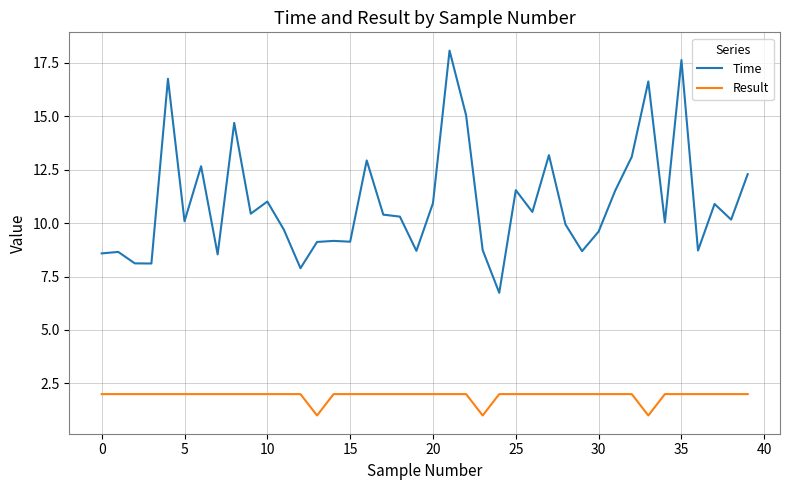

What is the average value of the Result series?

1.9